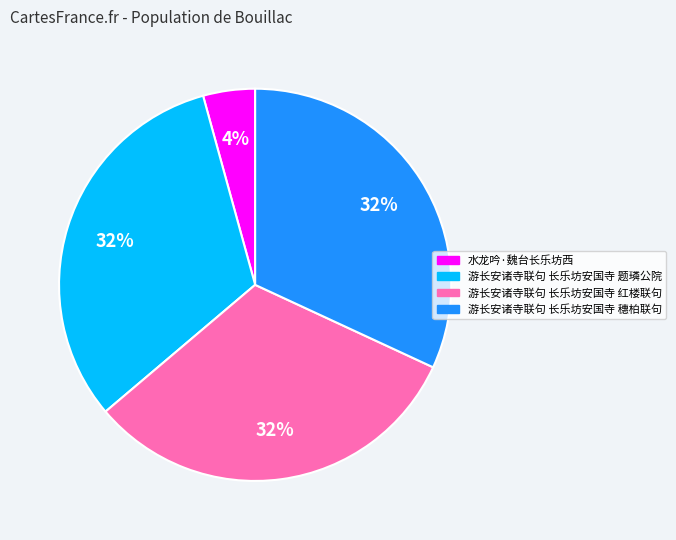

To the nearest percent, what portion does 游长安诸寺联句 长乐坊安国寺 题璘公院 represent?

32%